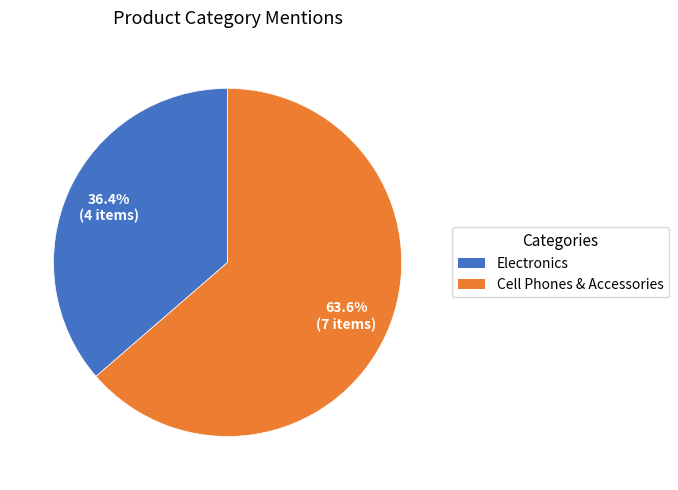

What is the largest slice in the pie chart?

Cell Phones & Accessories